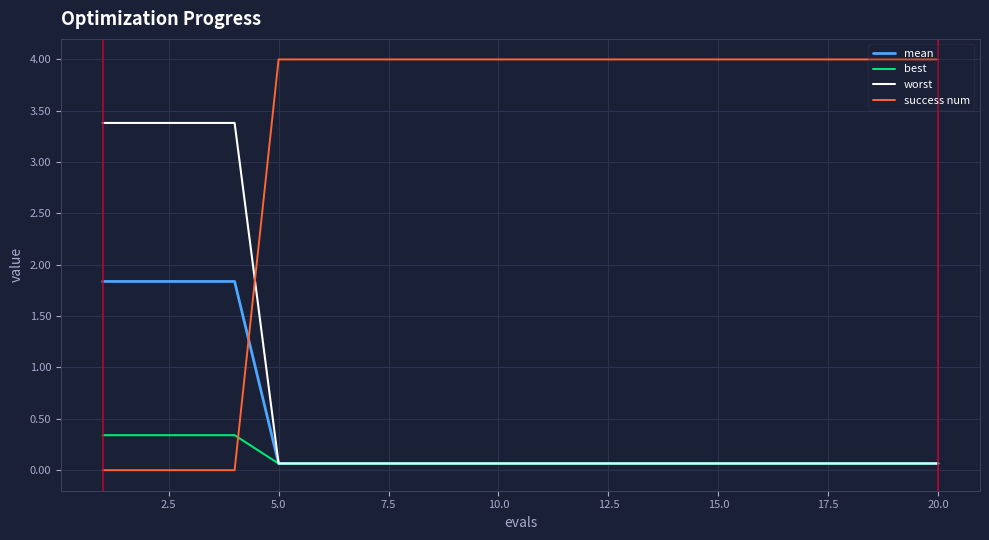

What is the difference between the maximum and minimum values in the success num series?

4.0